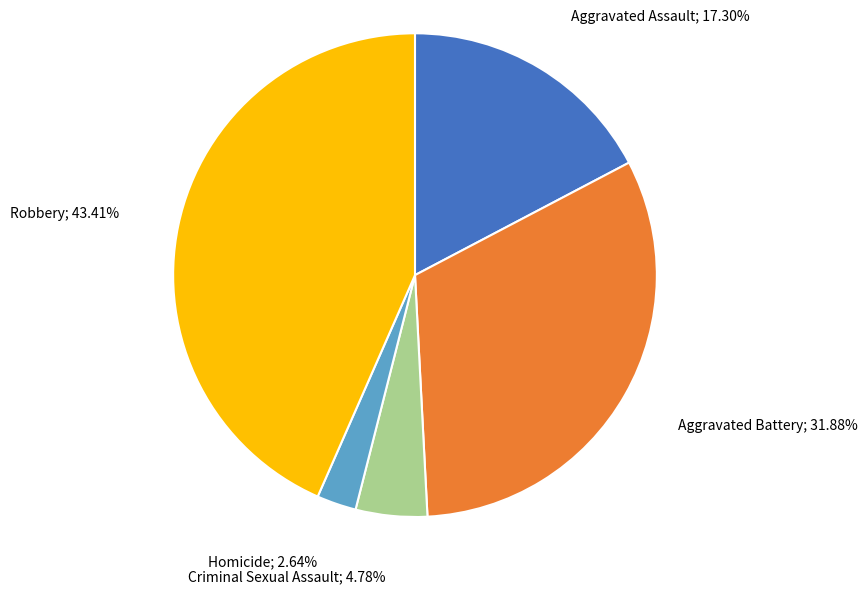

Is there a majority slice in this chart?

No